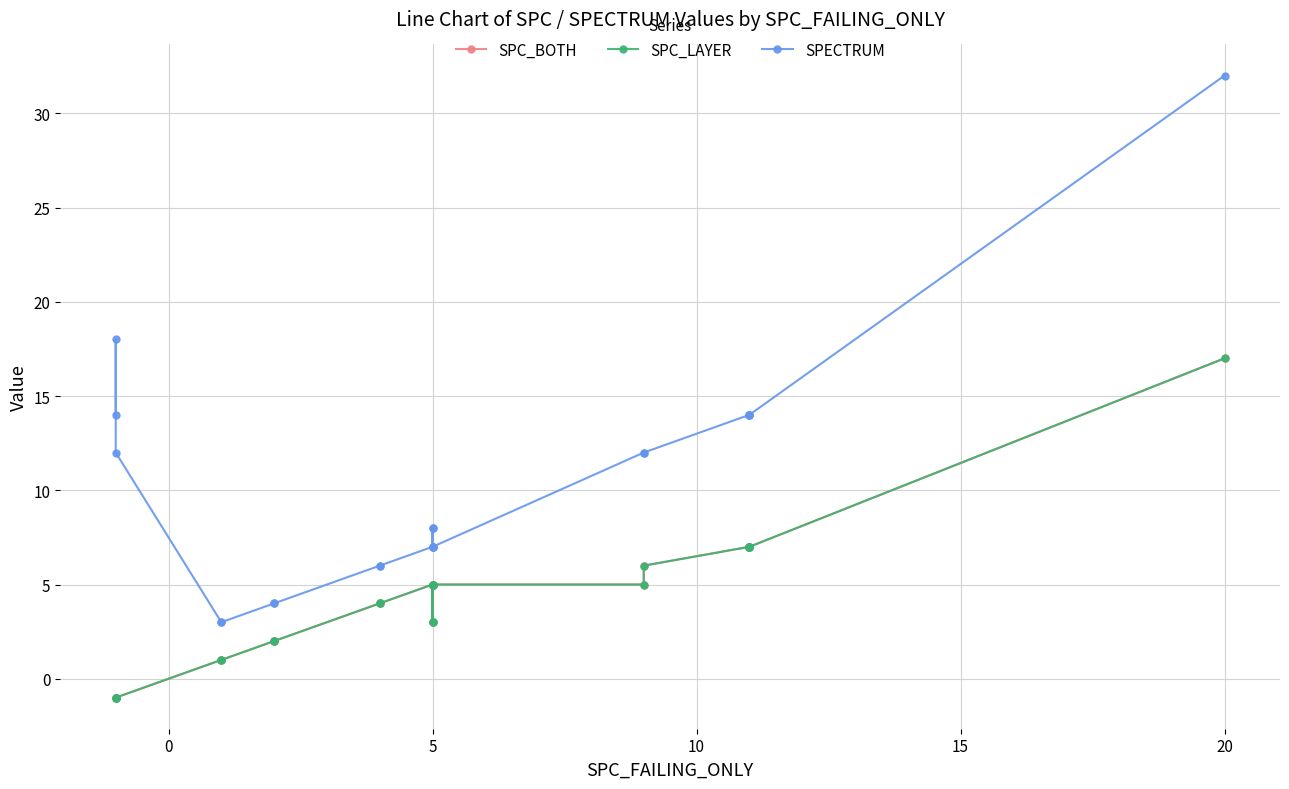

What is the maximum value shown in the chart?

32